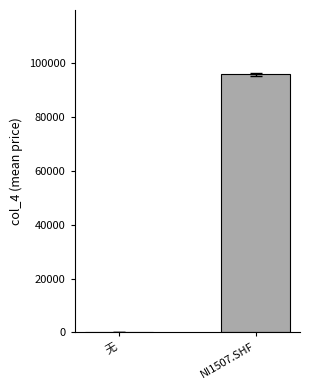

What is the maximum value shown in the chart?

95881